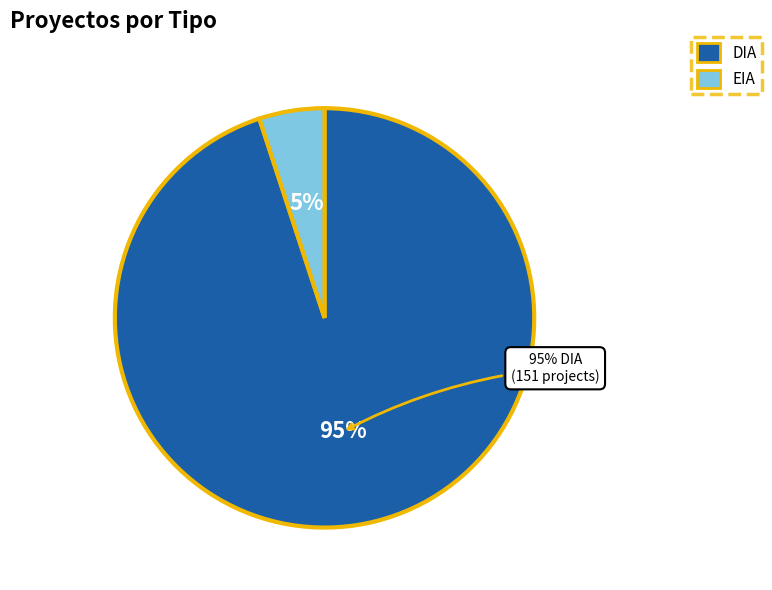

Approximately how many times larger is the value at EIA compared to DIA?

0.1